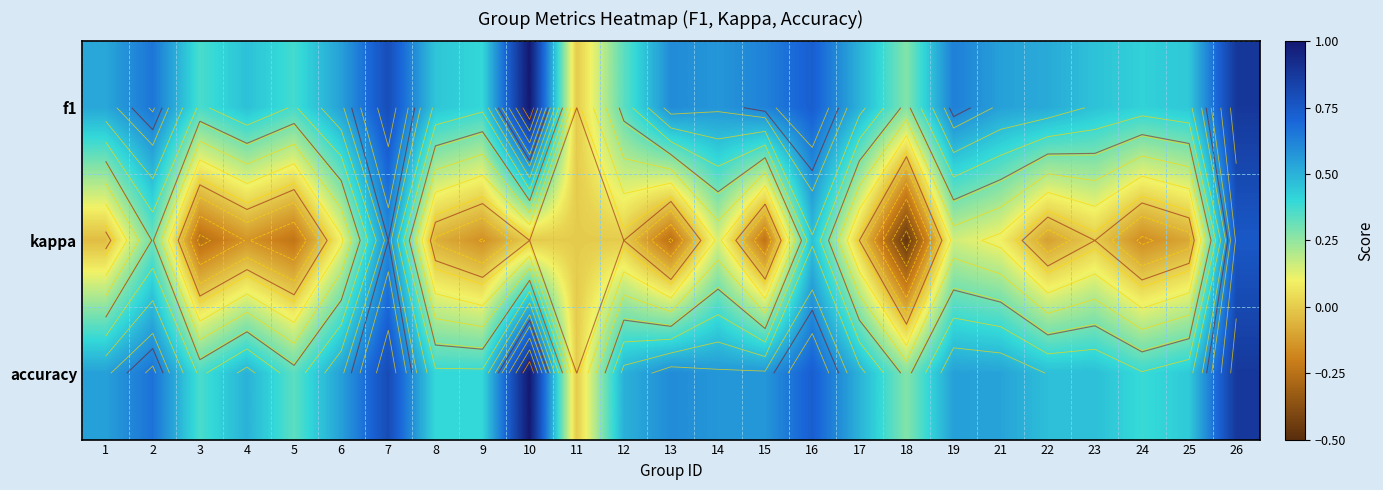

Rank the series at 1 from lowest to highest value.

kappa, f1, accuracy